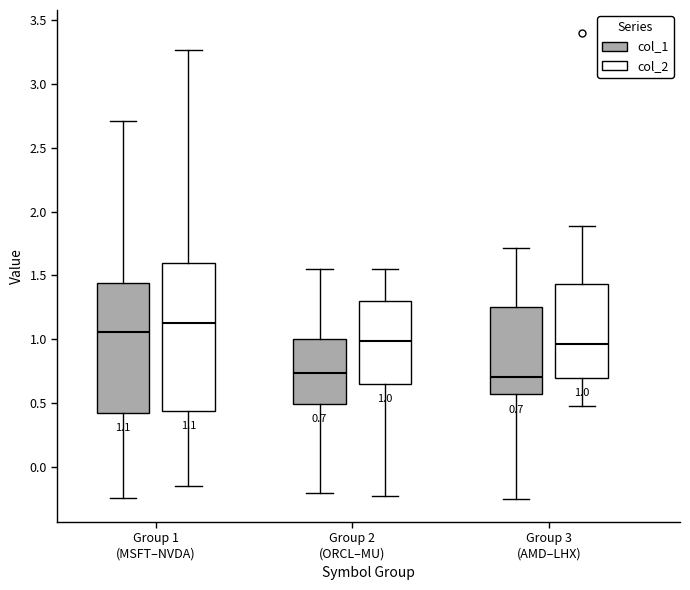

Which box is the tallest, from its lower edge to its upper edge?

Group 1 (MSFT–NVDA) (col_2)